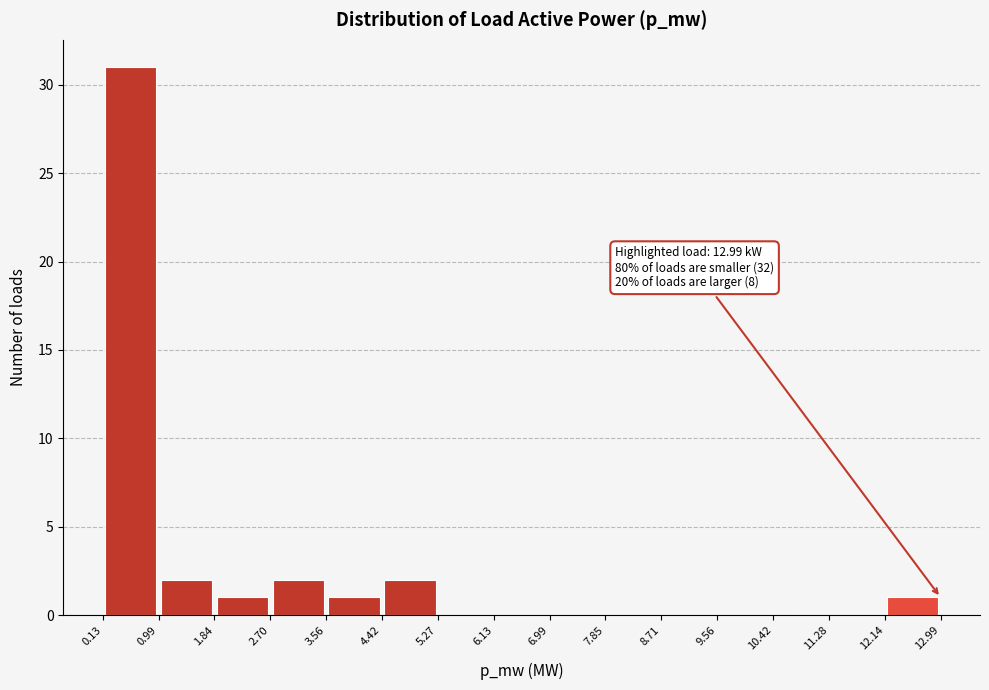

Which range on the x-axis has the tallest bar?

0.13 to 0.99